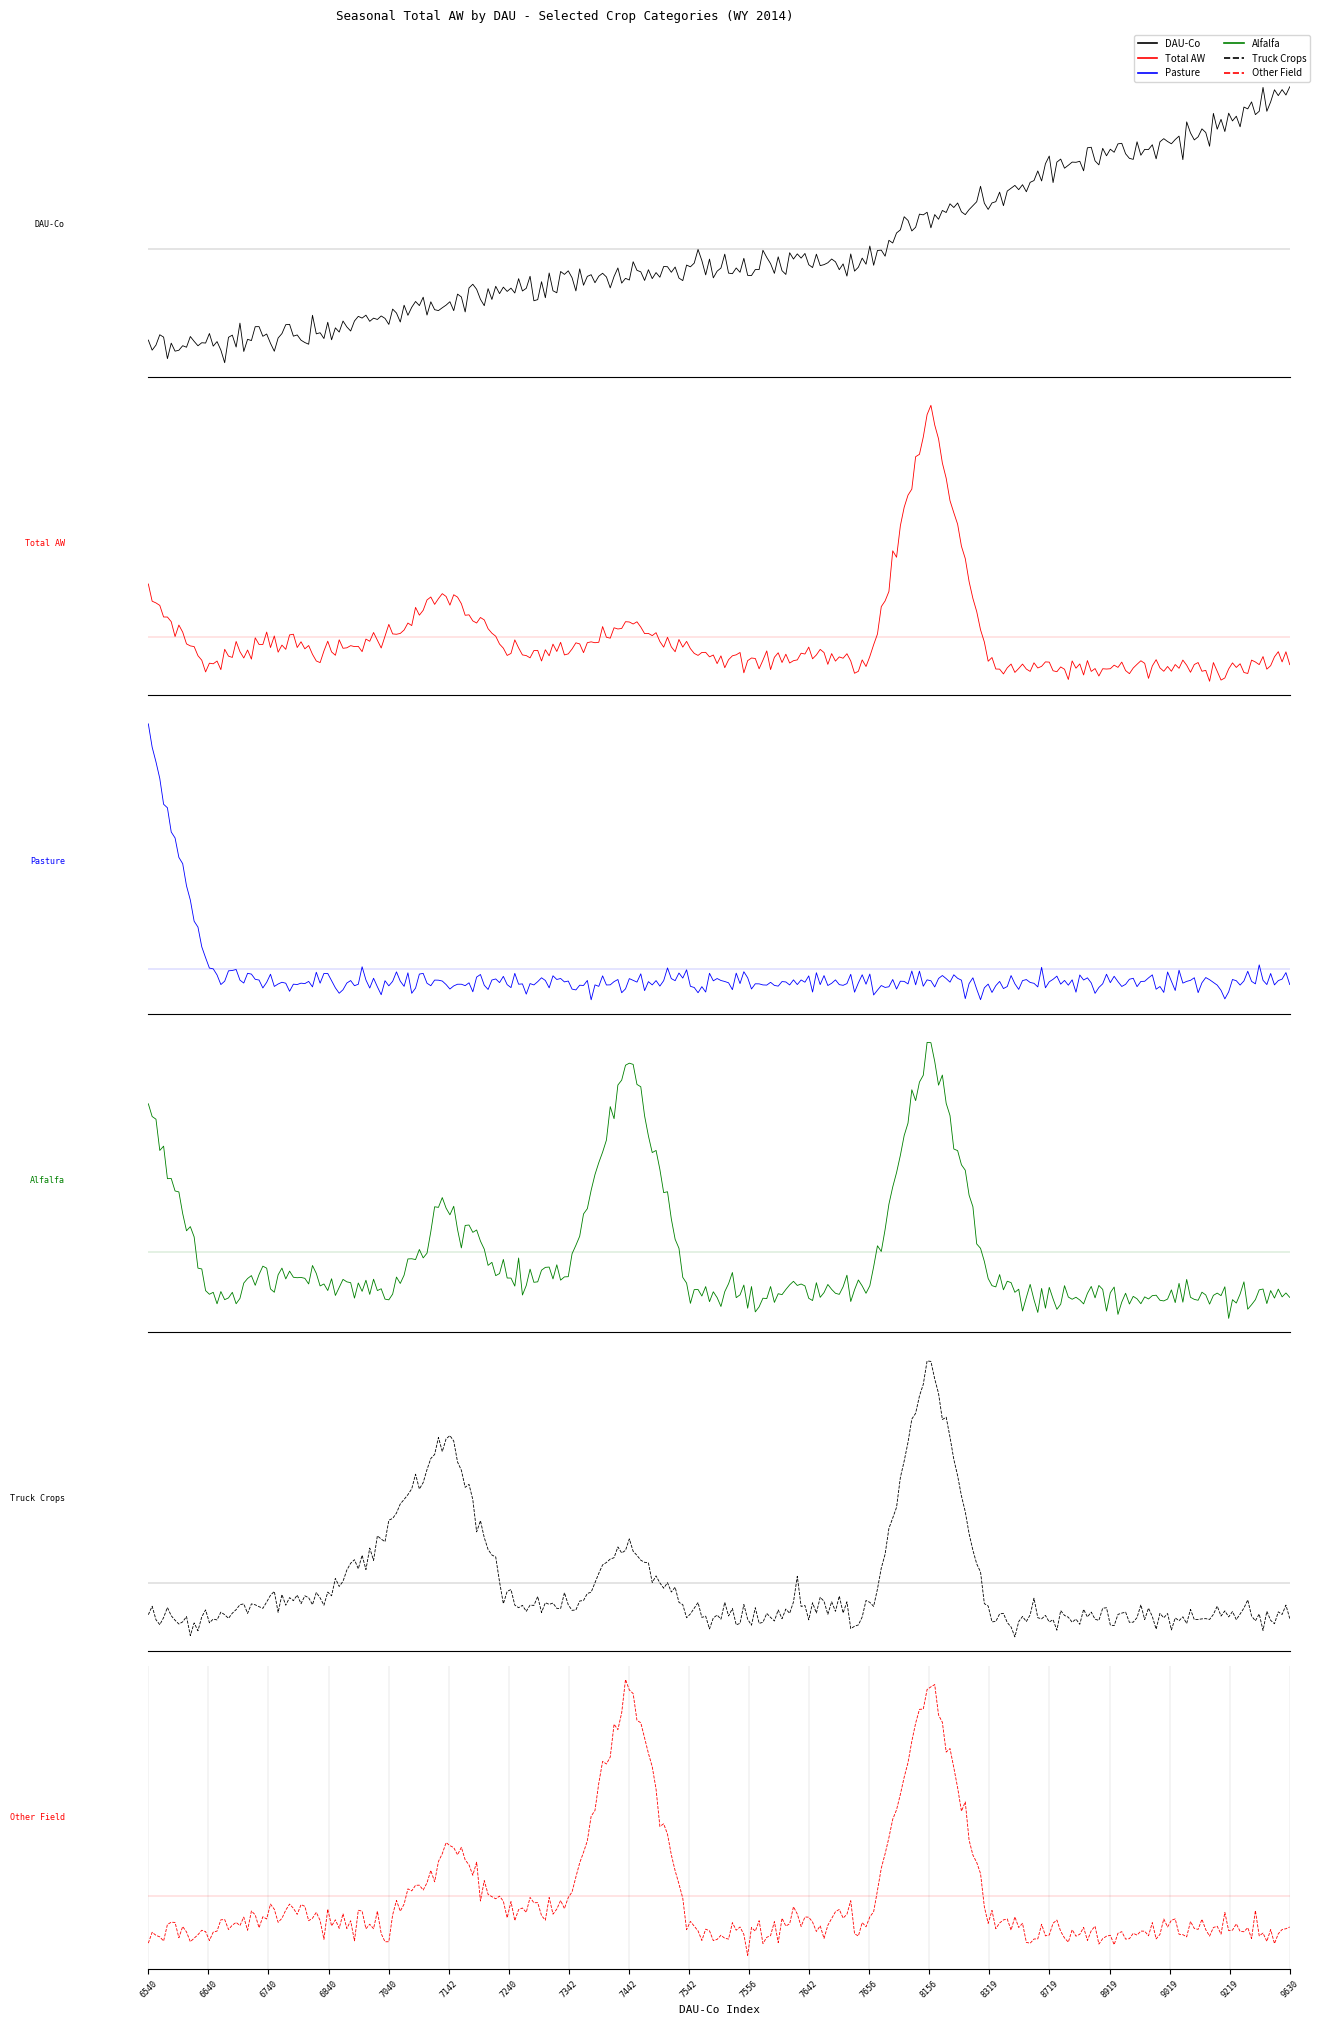

The Pasture series shows 18435.6 at 6540. True or false?

False